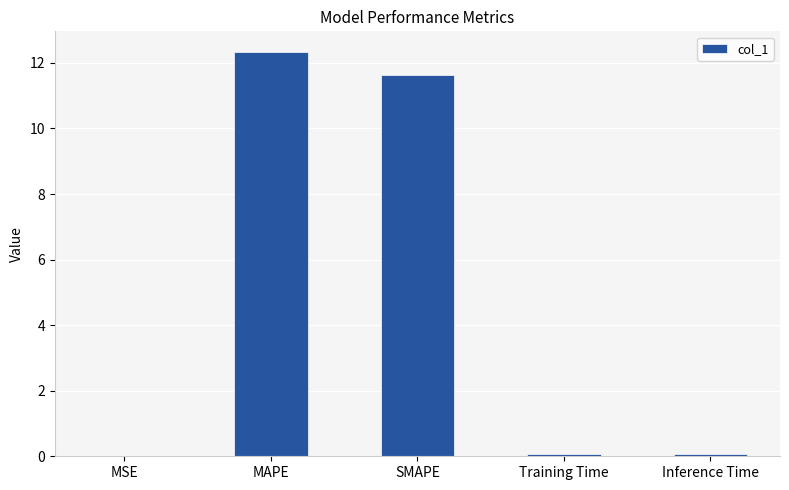

The chart shows a value of 16.1 at MAPE. True or false?

False